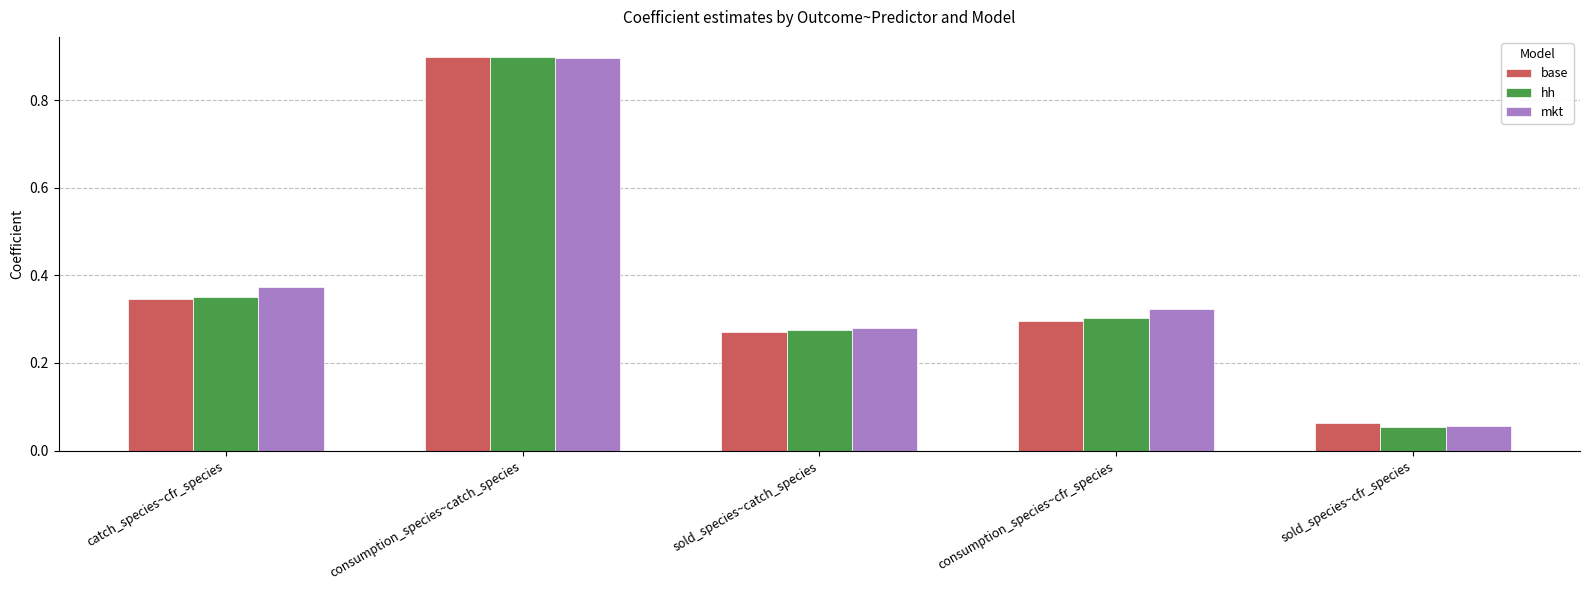

Where is base nearest to the value 0?

sold_species~cfr_species